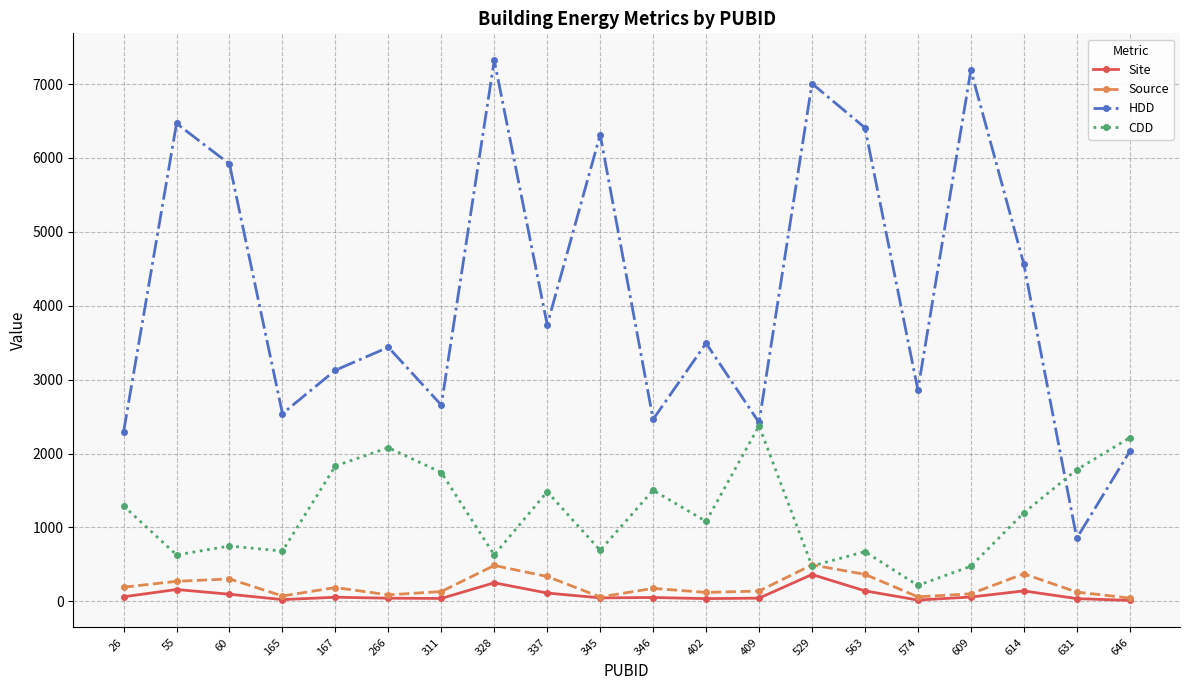

Rank the series at 563 from lowest to highest value.

Site, Source, CDD, HDD